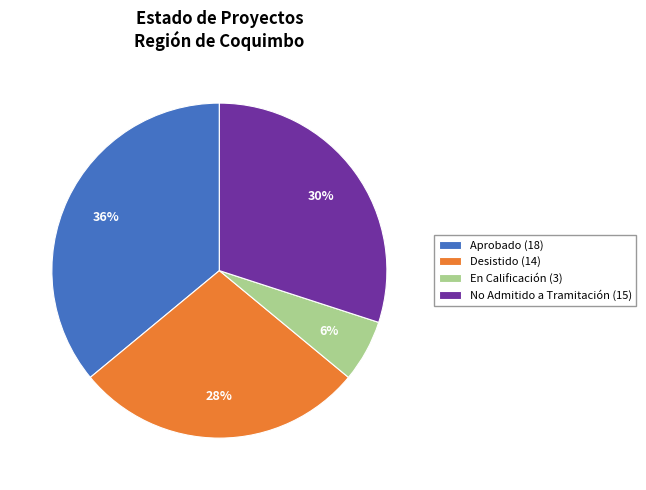

Is it true that En Calificación is 6% of the pie?

True